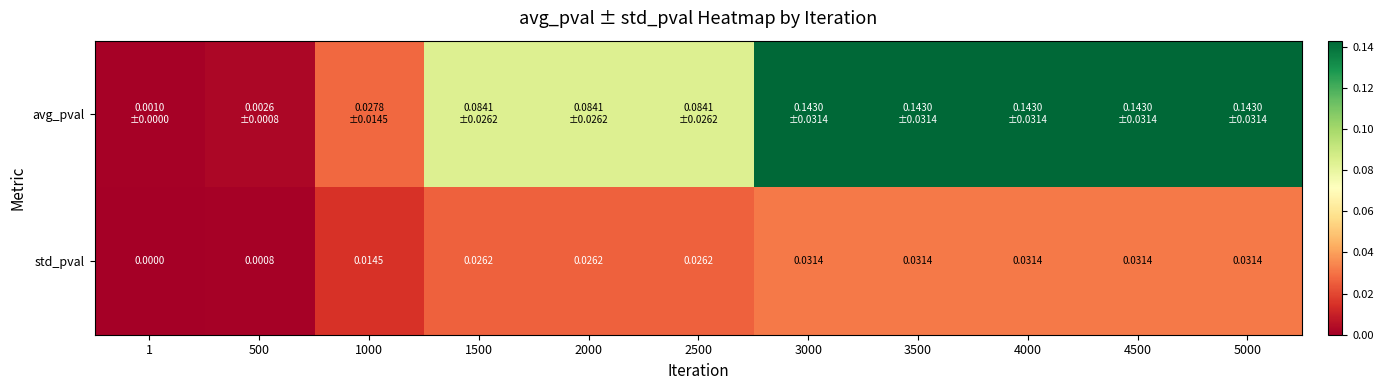

At which category is the sum across all series the highest?

3000